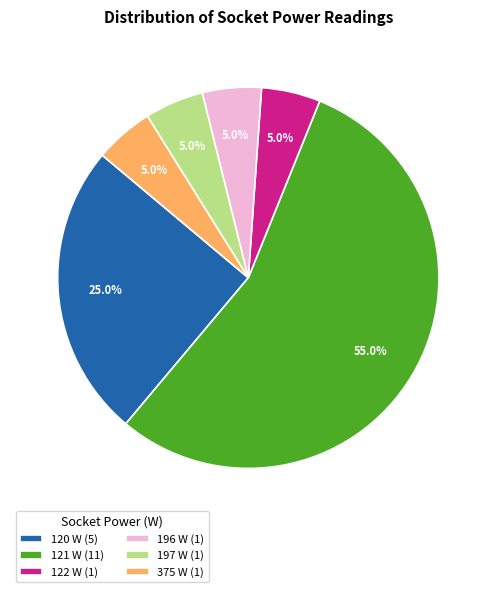

What is the total percentage of 121 W (11) and 120 W (5)?

80.0%